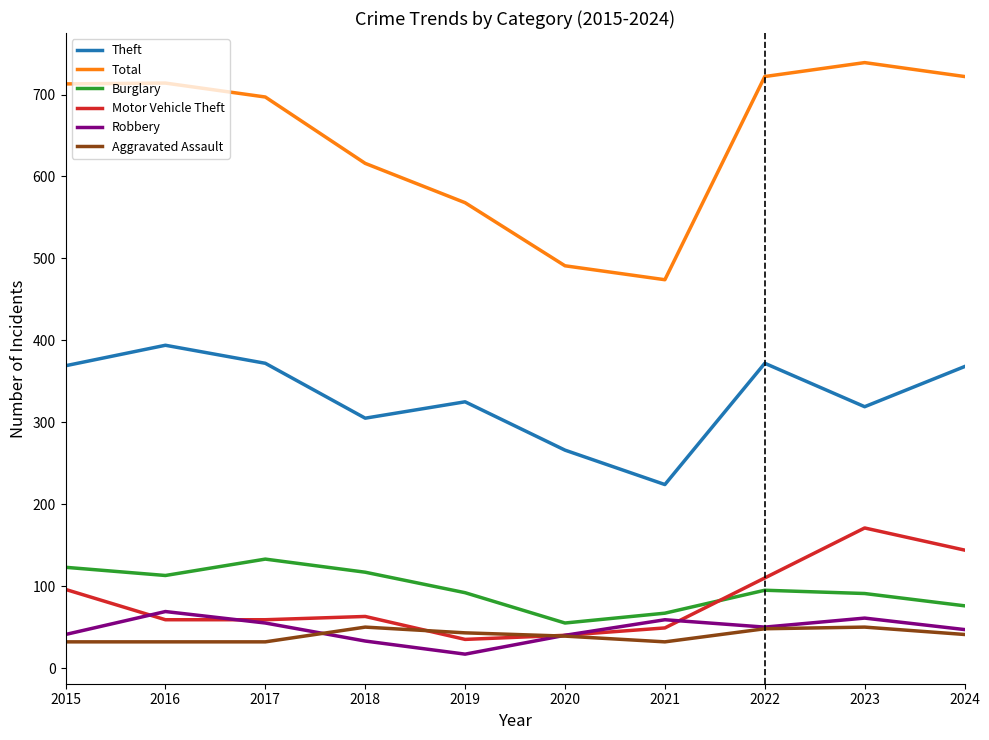

The value of Motor Vehicle Theft at 2022 is 110. True or false?

True